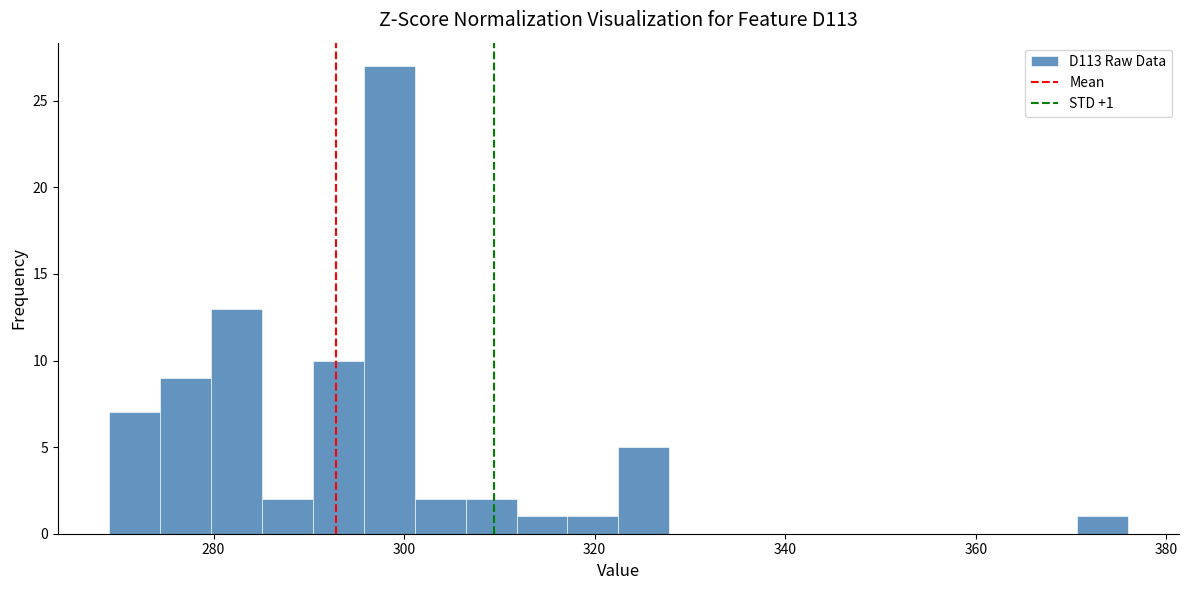

Read against the x-axis, roughly where is the centre of the tallest bar?

298